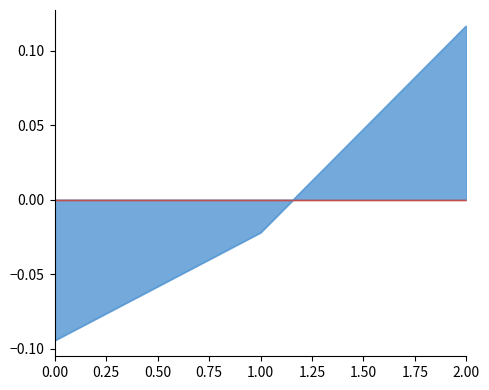

The chart shows a value of -0.1 at 0. True or false?

True